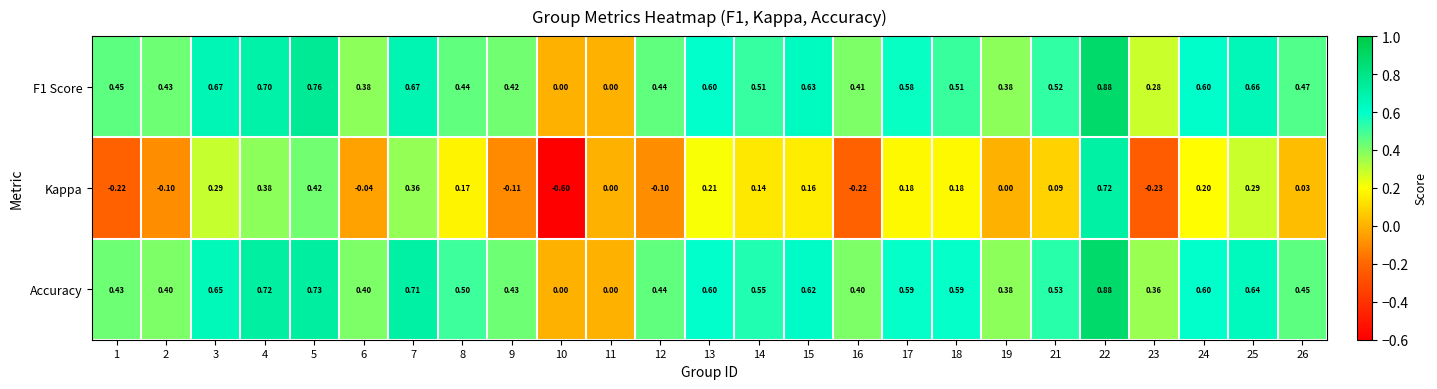

Which series has the widest spread of values?

Kappa